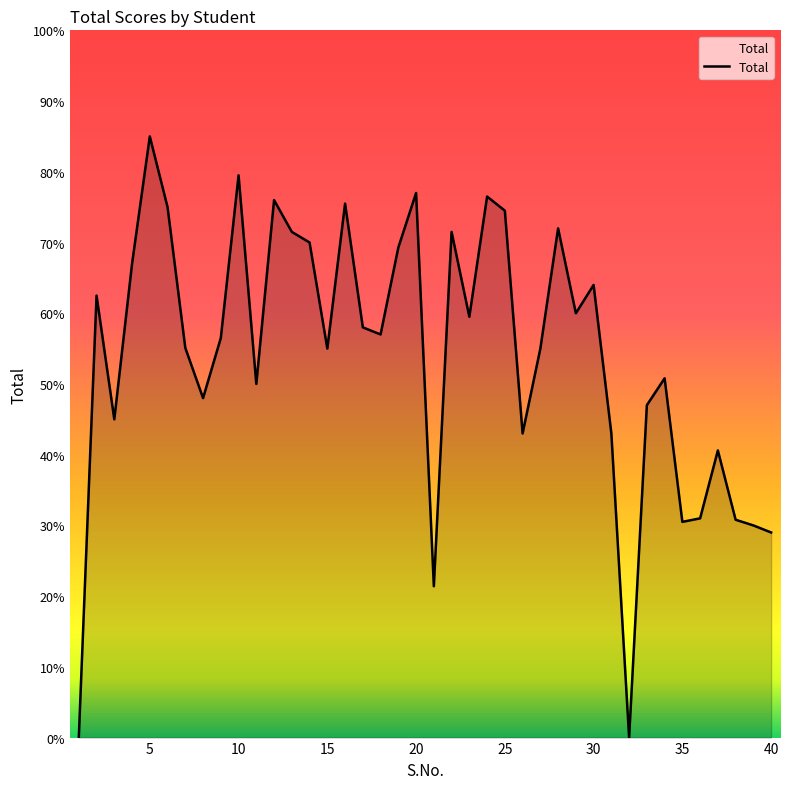

What is the difference between the second highest and minimum values?

79.5